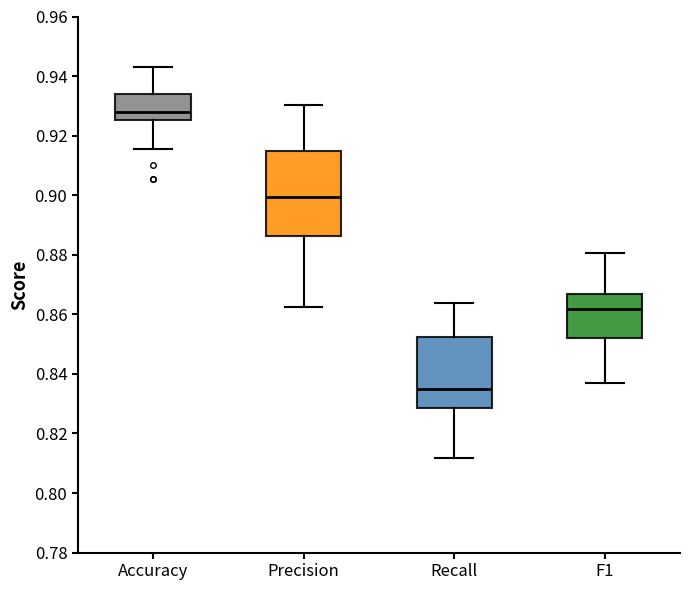

Which box is the tallest, from its lower edge to its upper edge?

Precision